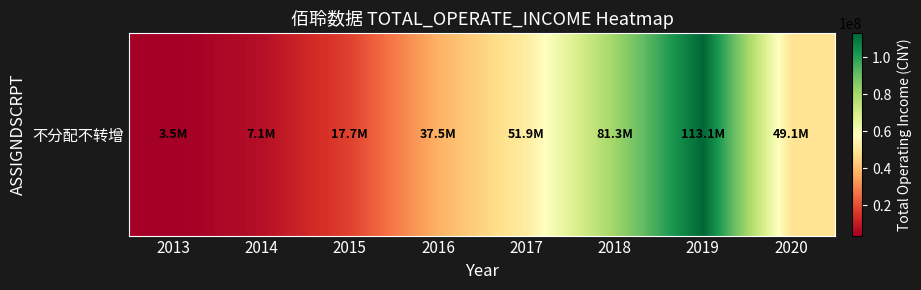

Count the number of categories in the chart.

8